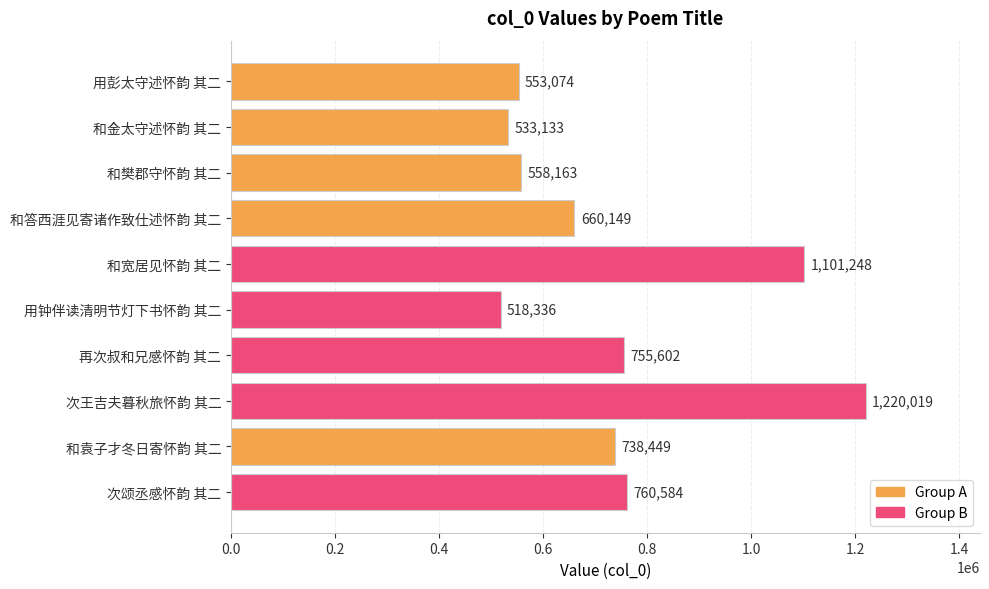

Where is the data nearest to the value 869177?

次颂丞感怀韵 其二